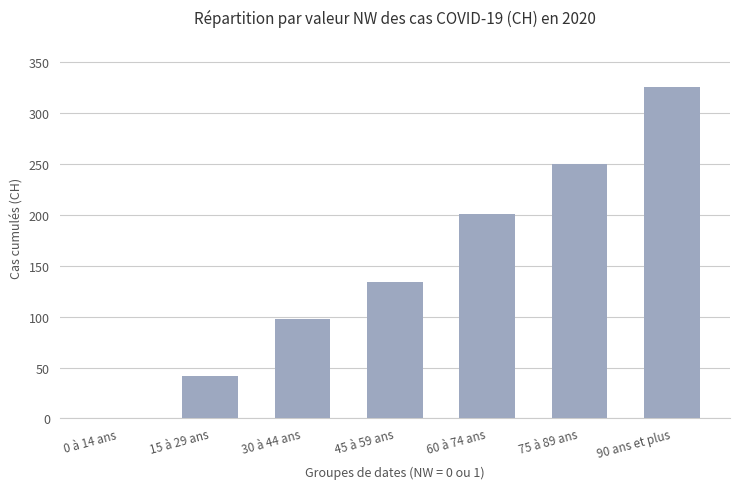

The chart shows a value of 326 at 90 ans et plus. True or false?

True